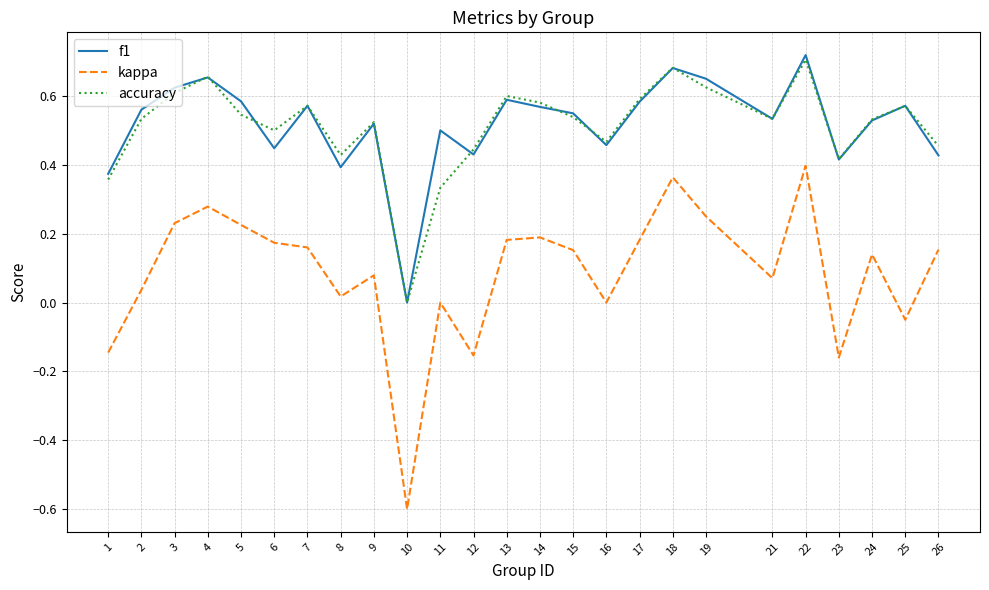

True or false: kappa has more than 2 interior local peaks.

True